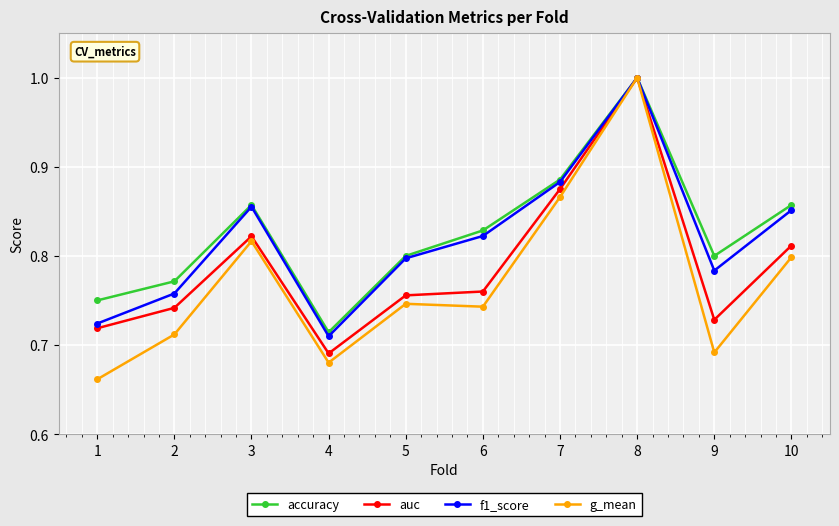

True or false: f1_score has a value of 0.2 at 2.

False